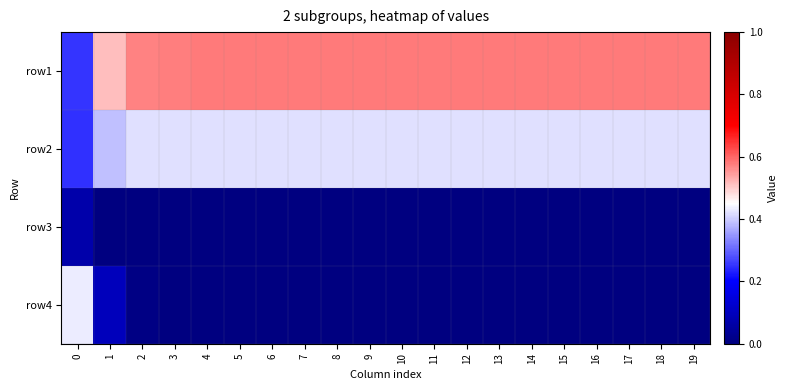

What is the total value across all series at 14?

1.0